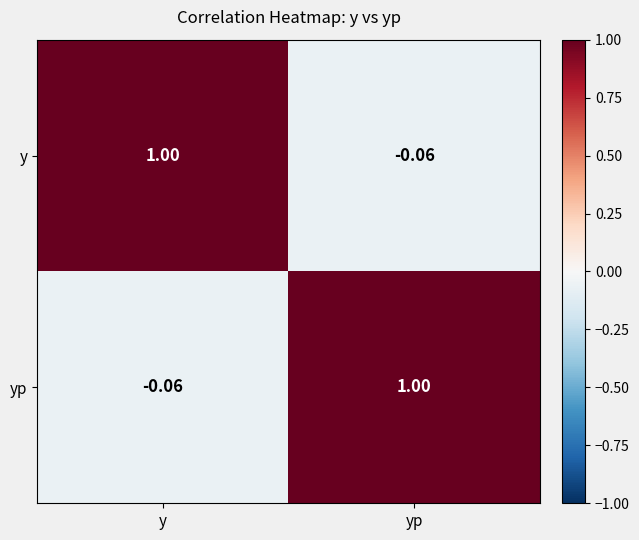

Rank the series at yp from lowest to highest value.

y, yp